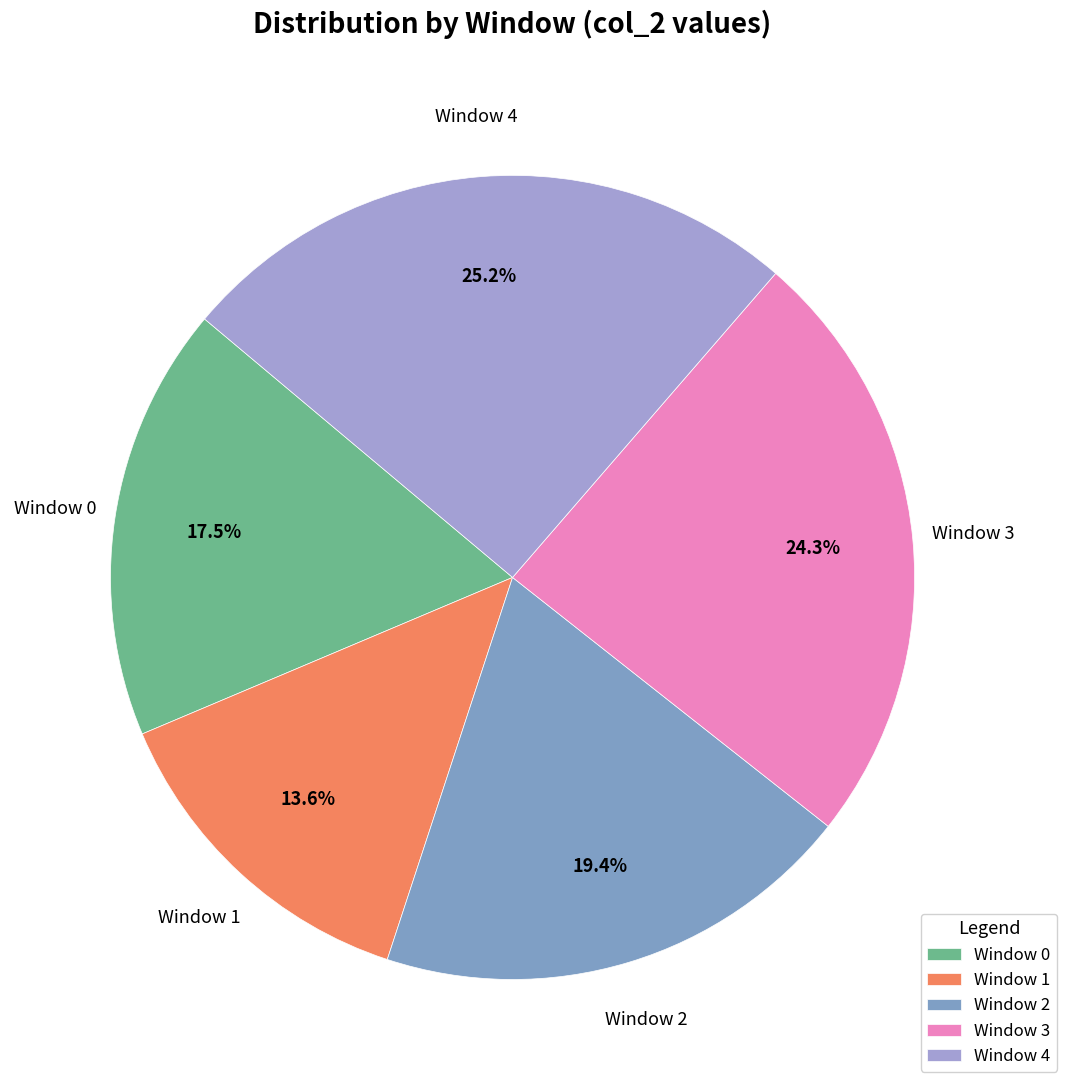

Is it true that Window 0 is 30% of the pie?

False